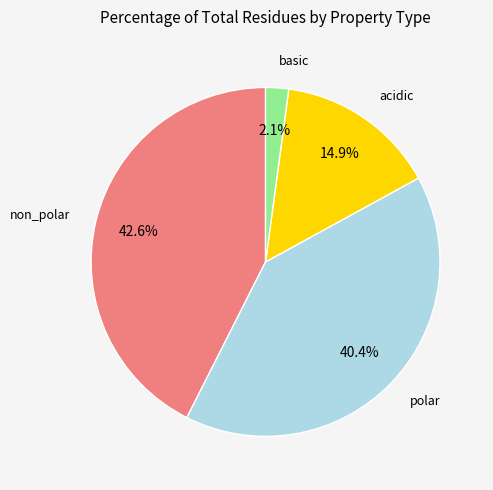

Is there a majority slice in this chart?

No